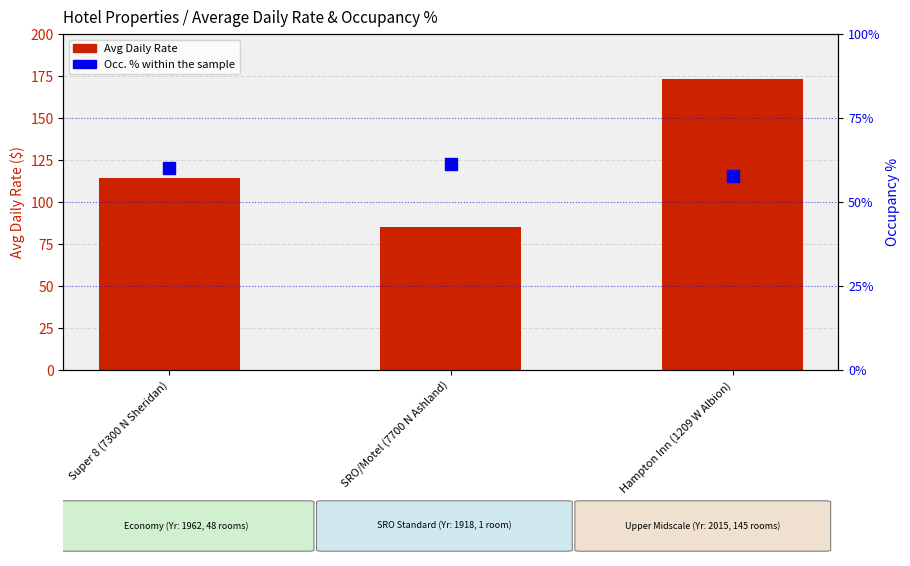

What is the total value across all series at Hampton Inn (1209 W Albion)?

173.9